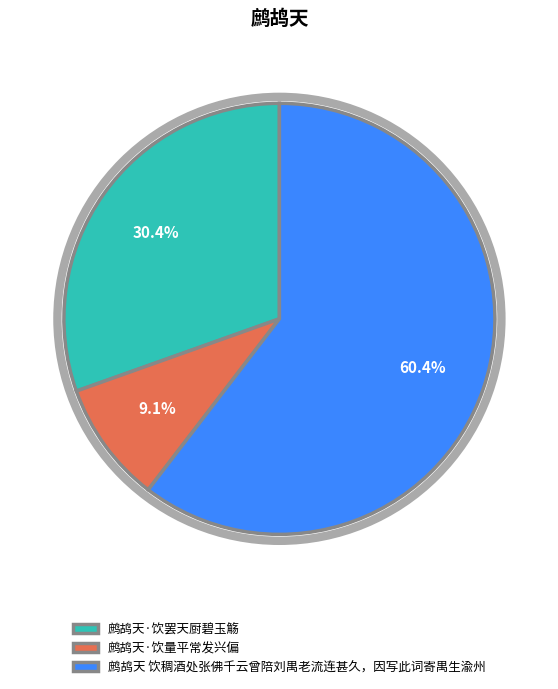

The 鹧鸪天·饮量平常发兴偏 slice represents 20% of the pie. True or false?

False